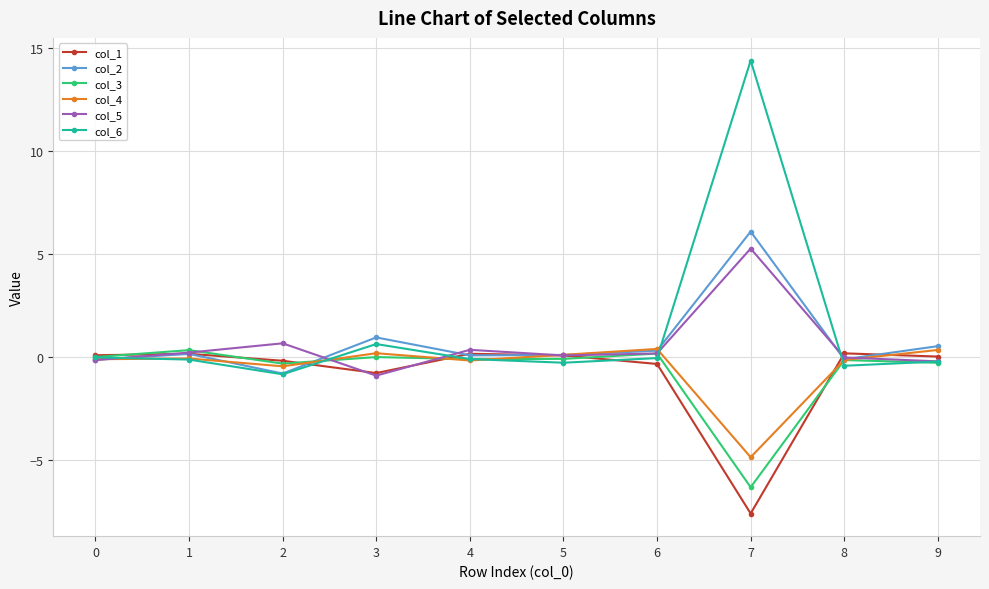

What is the value of the col_2 point at the 5th from the left?

0.1